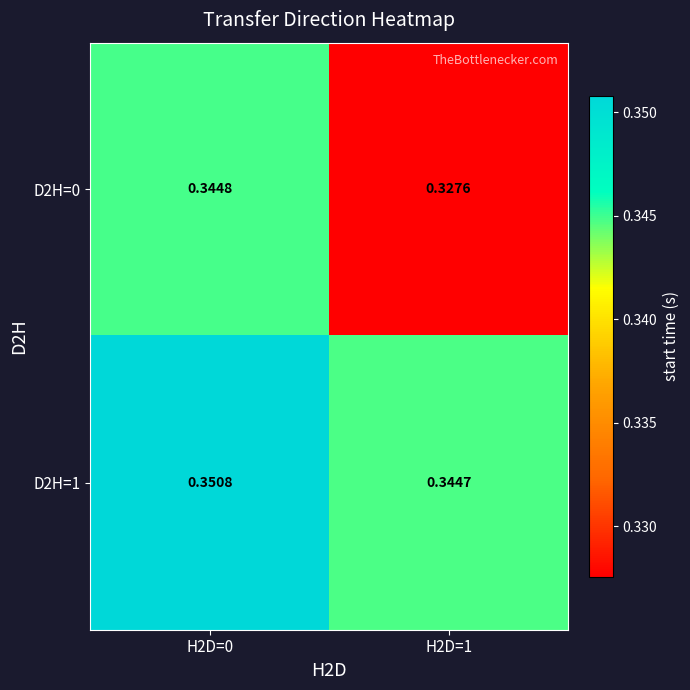

Is the value of D2H=0 at H2D=1 greater than the value of D2H=1 at H2D=1?

No